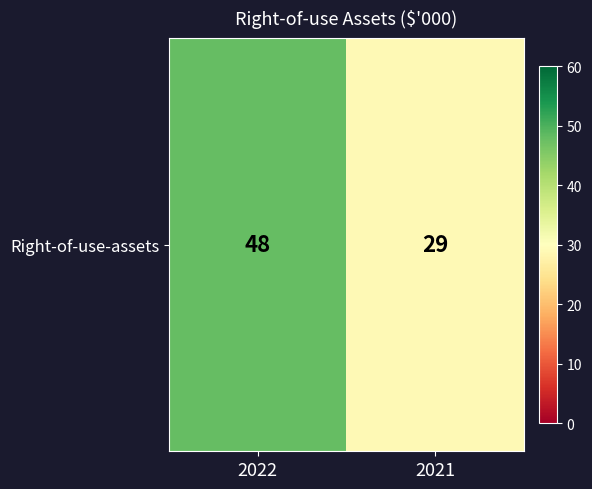

Reading left to right, transcribe all the data shown in this chart.

2022=48	2021=29